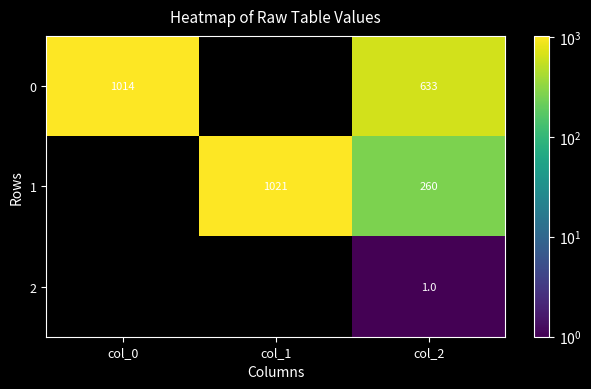

How many 1 values are between 259 and 1020?

1